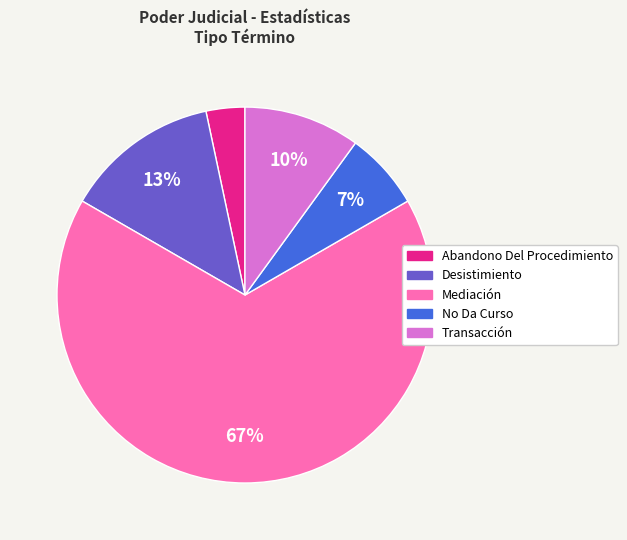

To the nearest percent, what percentage of the pie is Transacción?

10%